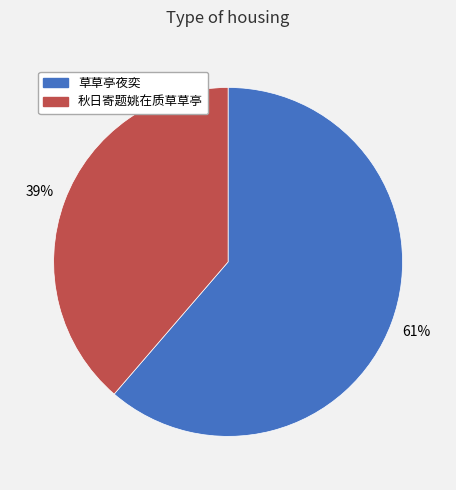

Does 草草亭夜奕 represent more than half of the total?

Yes